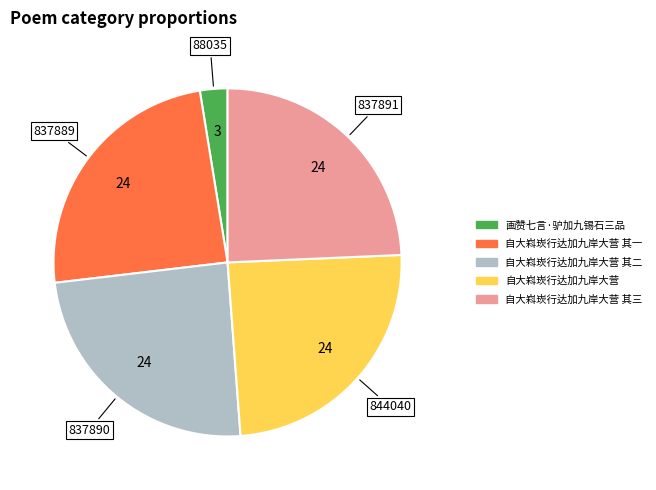

Combined, do 画赞七言·驴加九锡石三品 and 自大嵙崁行达加九岸大营 其三 account for over 50%?

No